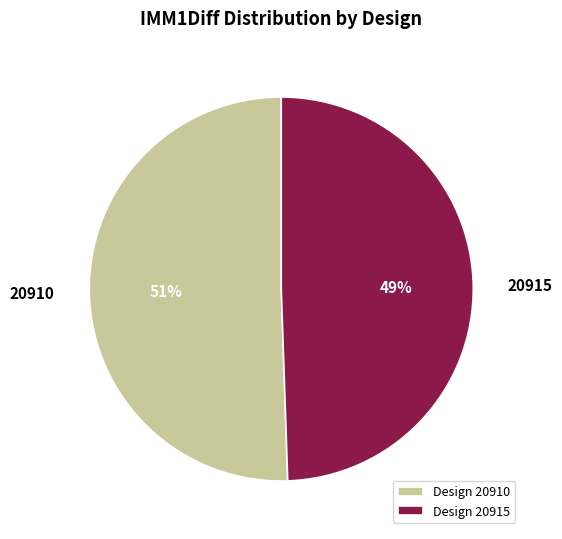

Rank the categories by value from highest to lowest.

20910, 20915